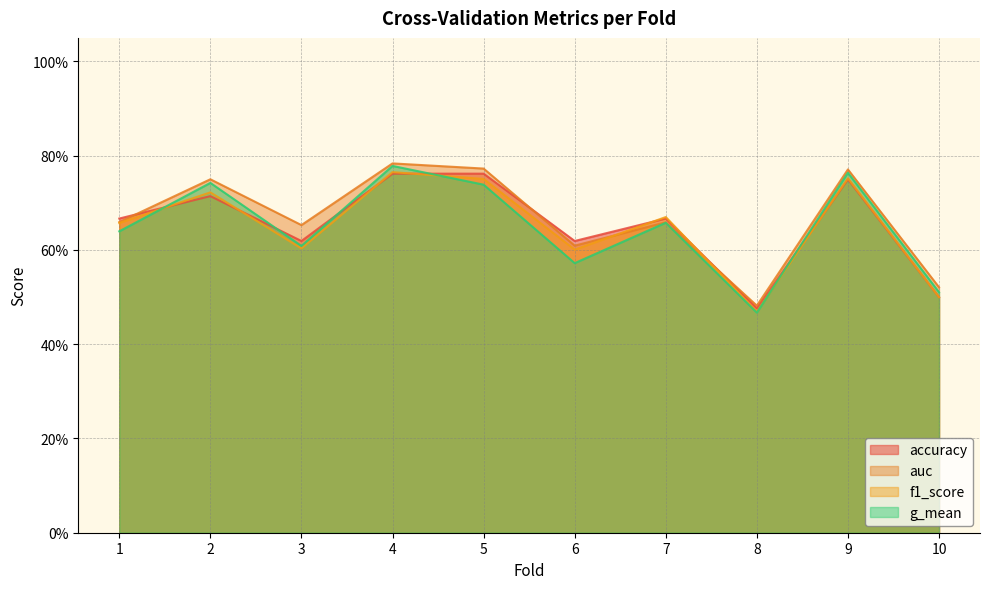

Reading left to right, what are all the values shown in this chart?

accuracy: 1=0.7	2=0.7	3=0.6	4=0.8	5=0.8	6=0.6	7=0.7	8=0.5	9=0.8	10=0.5
auc: 1=0.7	2=0.8	3=0.7	4=0.8	5=0.8	6=0.6	7=0.7	8=0.5	9=0.8	10=0.5
f1_score: 1=0.7	2=0.7	3=0.6	4=0.8	5=0.8	6=0.6	7=0.7	8=0.5	9=0.8	10=0.5
g_mean: 1=0.6	2=0.7	3=0.6	4=0.8	5=0.7	6=0.6	7=0.7	8=0.5	9=0.8	10=0.5